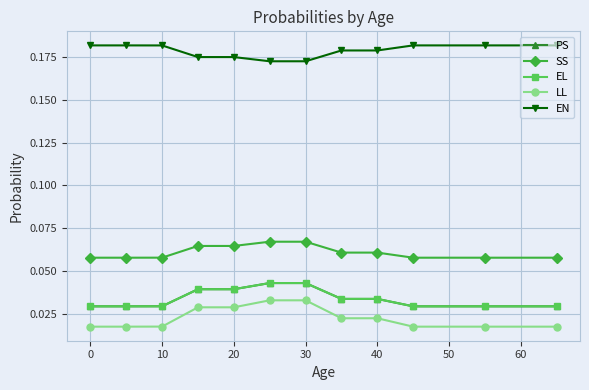

Is this an area chart (filled region under the line)?

No